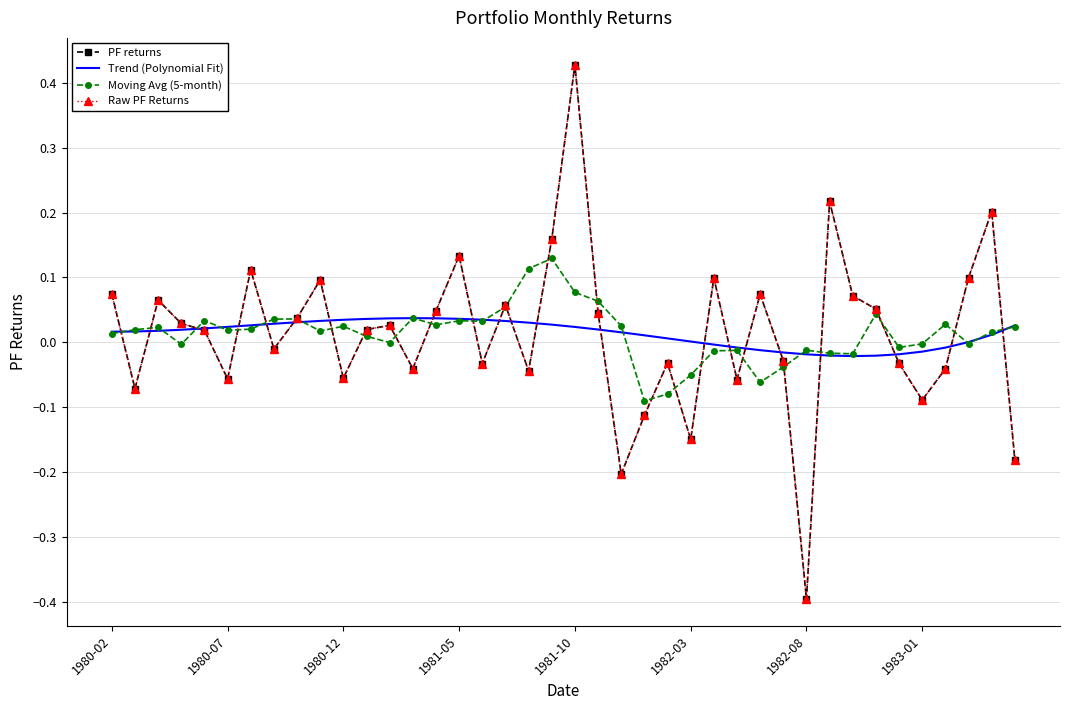

True or false: Trend (Polynomial Fit) has more than 0 points higher than both neighbors.

True